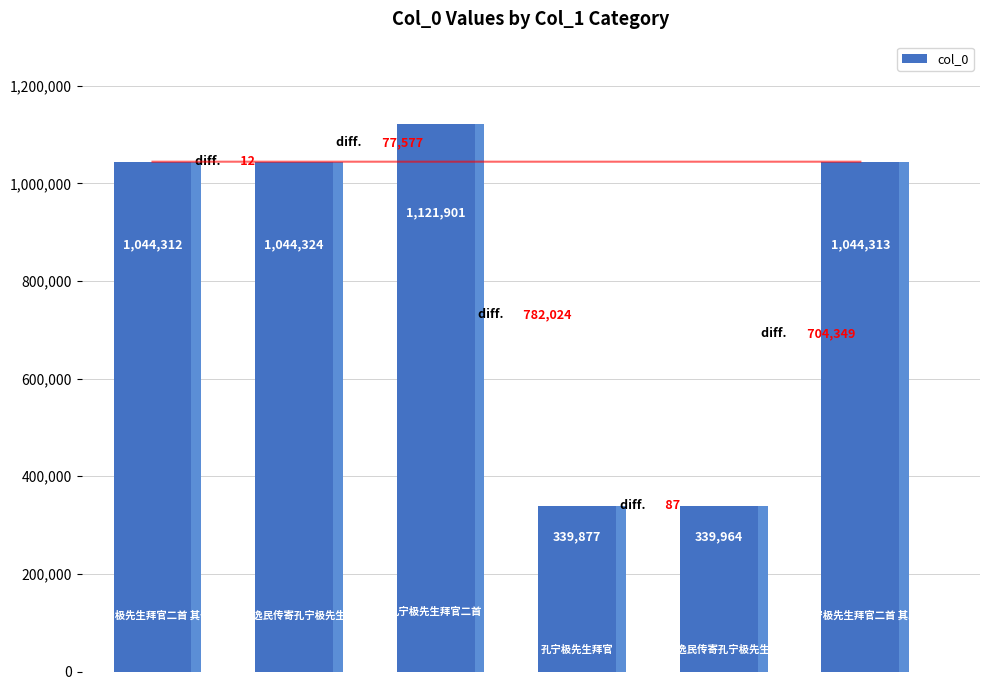

What is the difference between the values at 1 and 5?

11